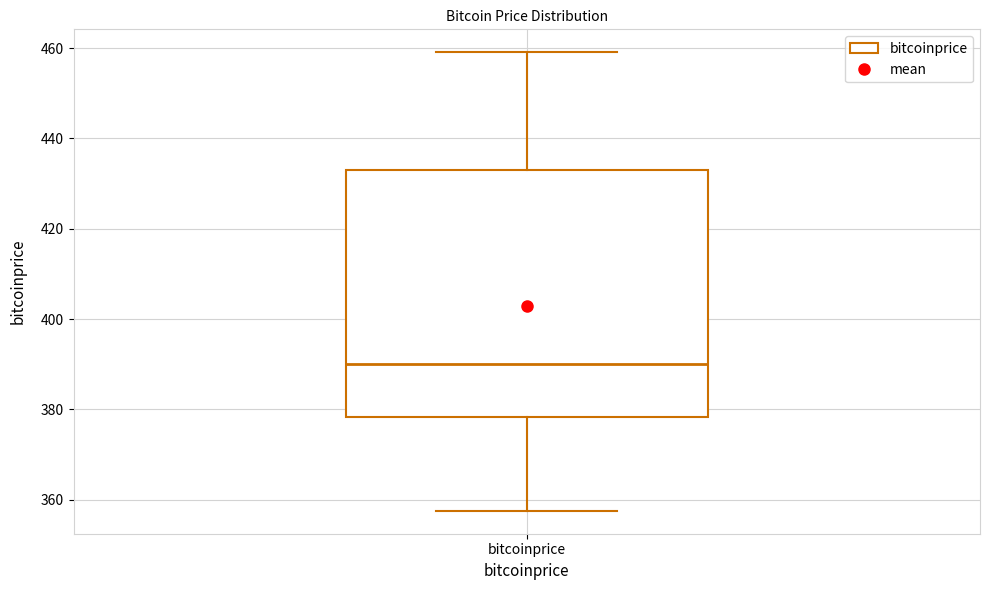

Transcribe this box plot: give where the median line is, the range the box spans, and where the two whiskers end, as read against the y-axis. The values are not printed on the chart, so give them approximately, as read against the axis.

median 390, box 378 to 432, whiskers 358 to 460